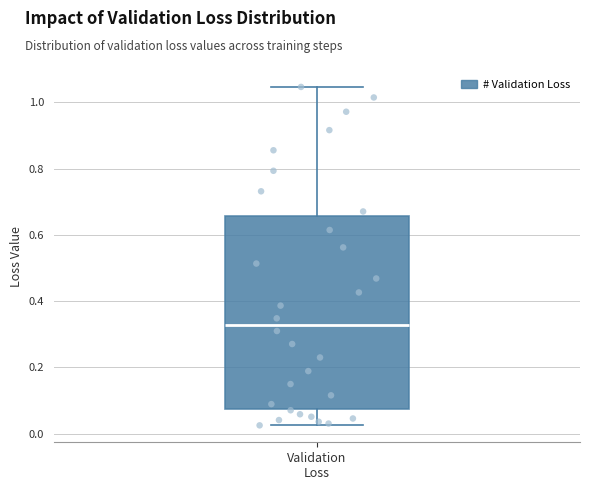

Transcribe this box plot: give where the median line is, the range the box spans, and where the two whiskers end, as read against the y-axis. The values are not printed on the chart, so give them approximately, as read against the axis.

median 0.32, box 0.08 to 0.66, whiskers 0.02 to 1.04